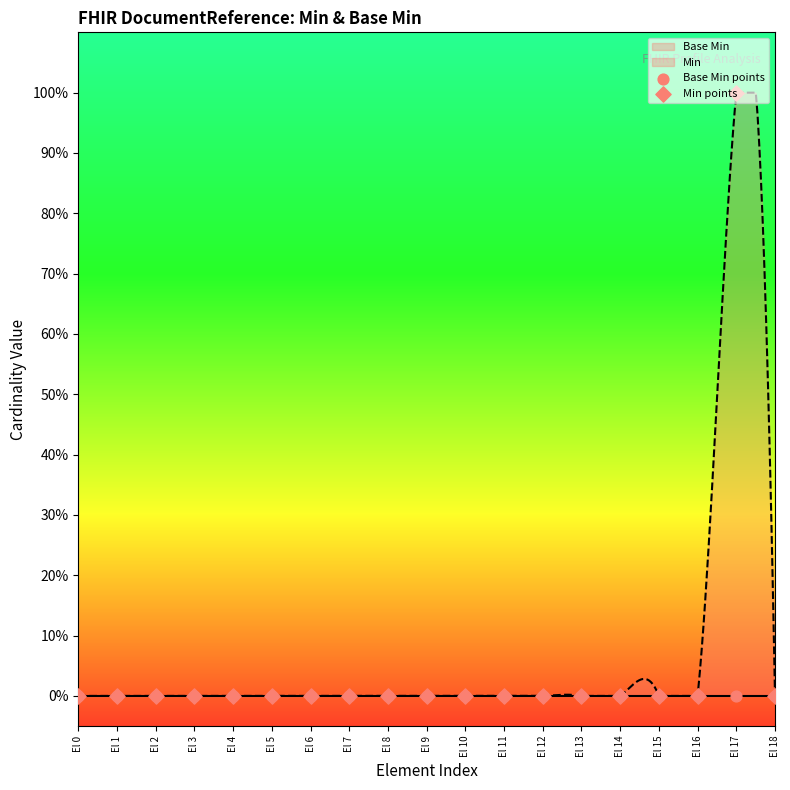

What is the total value across all series at El 17?

1